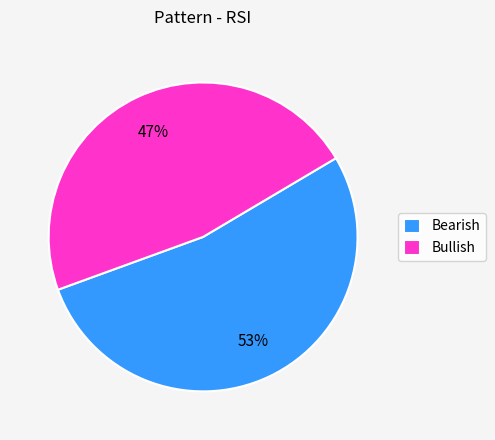

What is the smallest slice in the pie chart?

Bullish